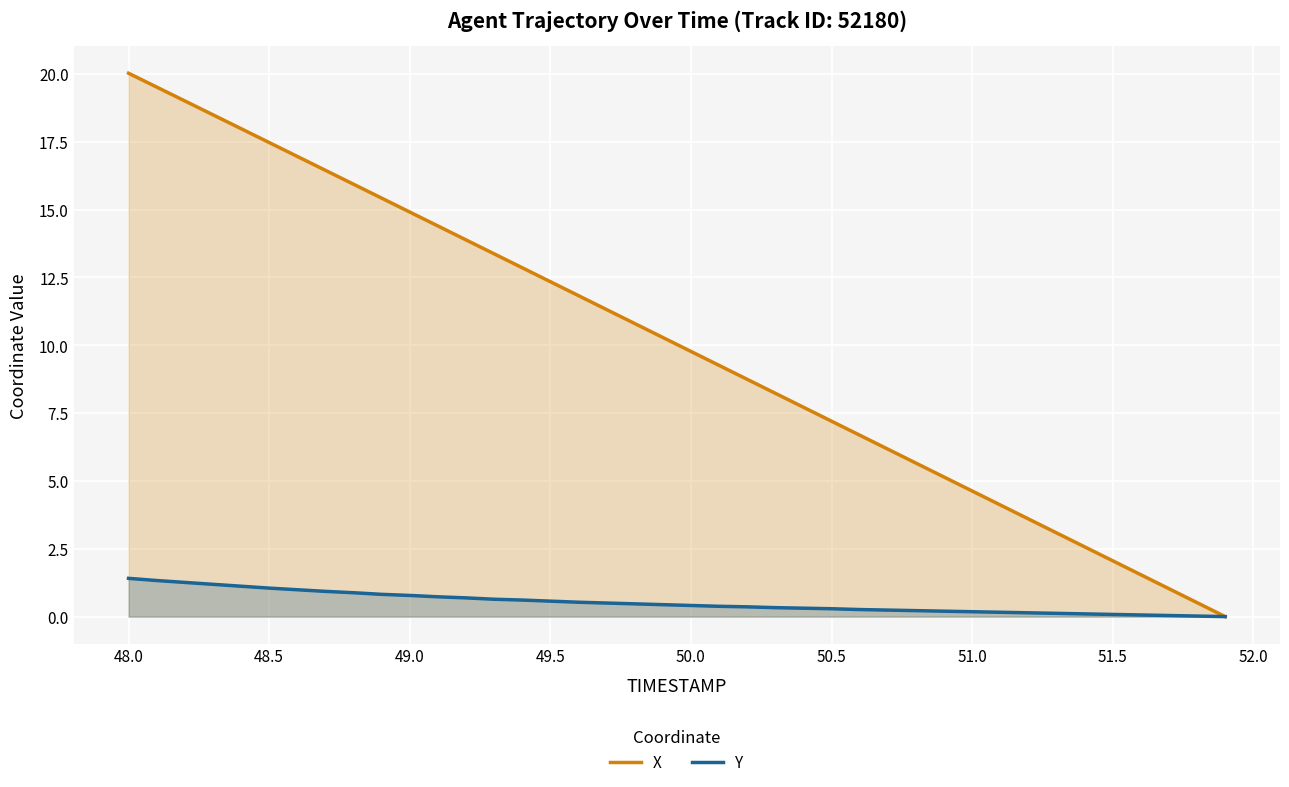

Which series has the largest total across all categories?

X